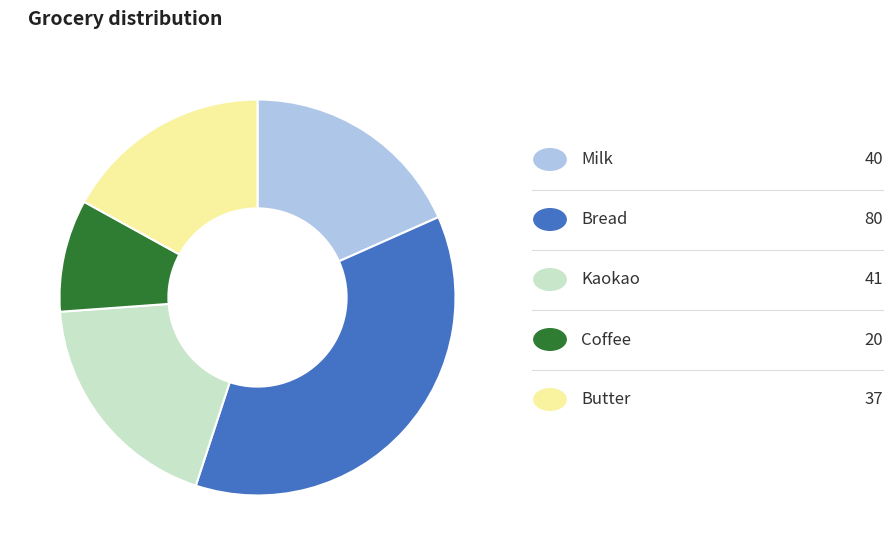

Is there a majority slice in this chart?

No